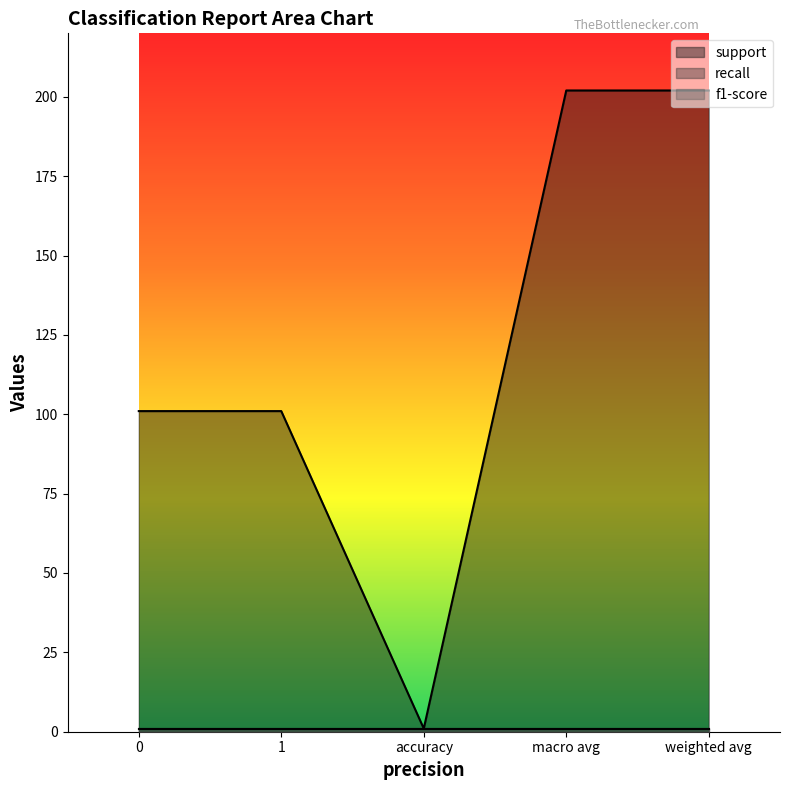

At 1, list the series in order from largest to smallest.

support, recall, f1-score